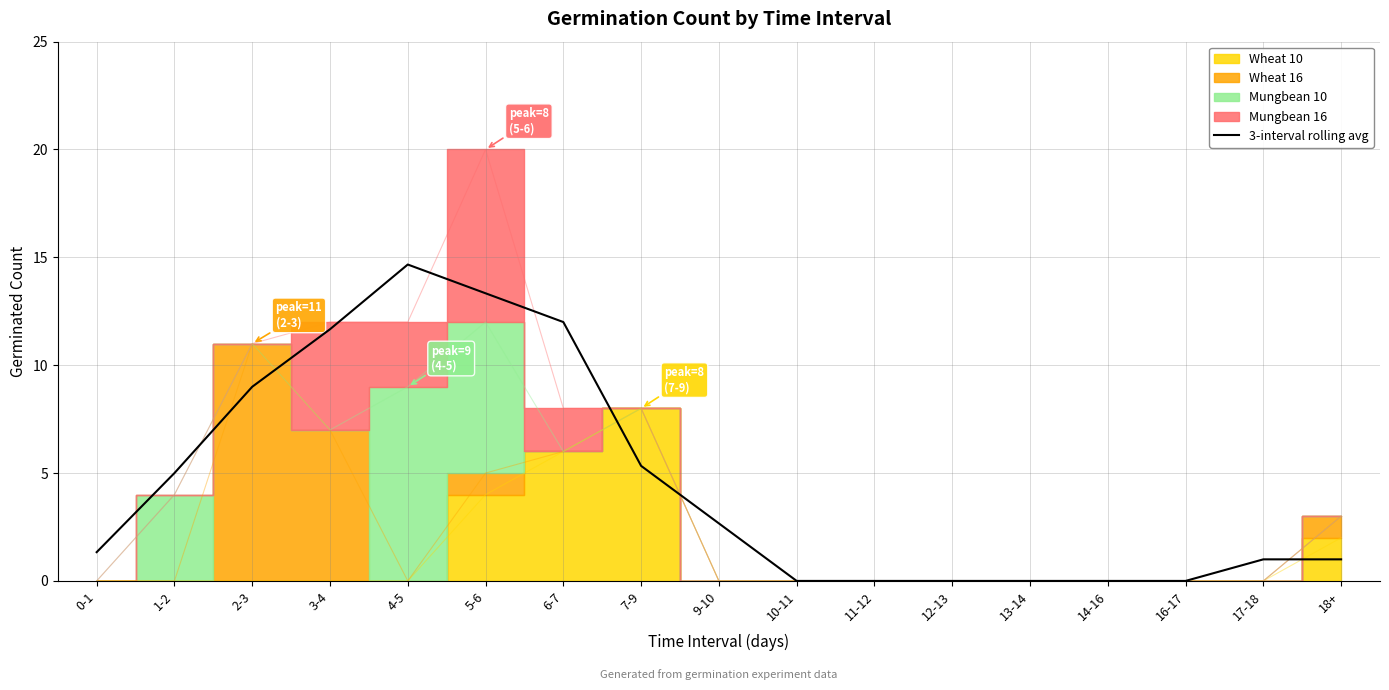

How many lines are shown in the chart?

1